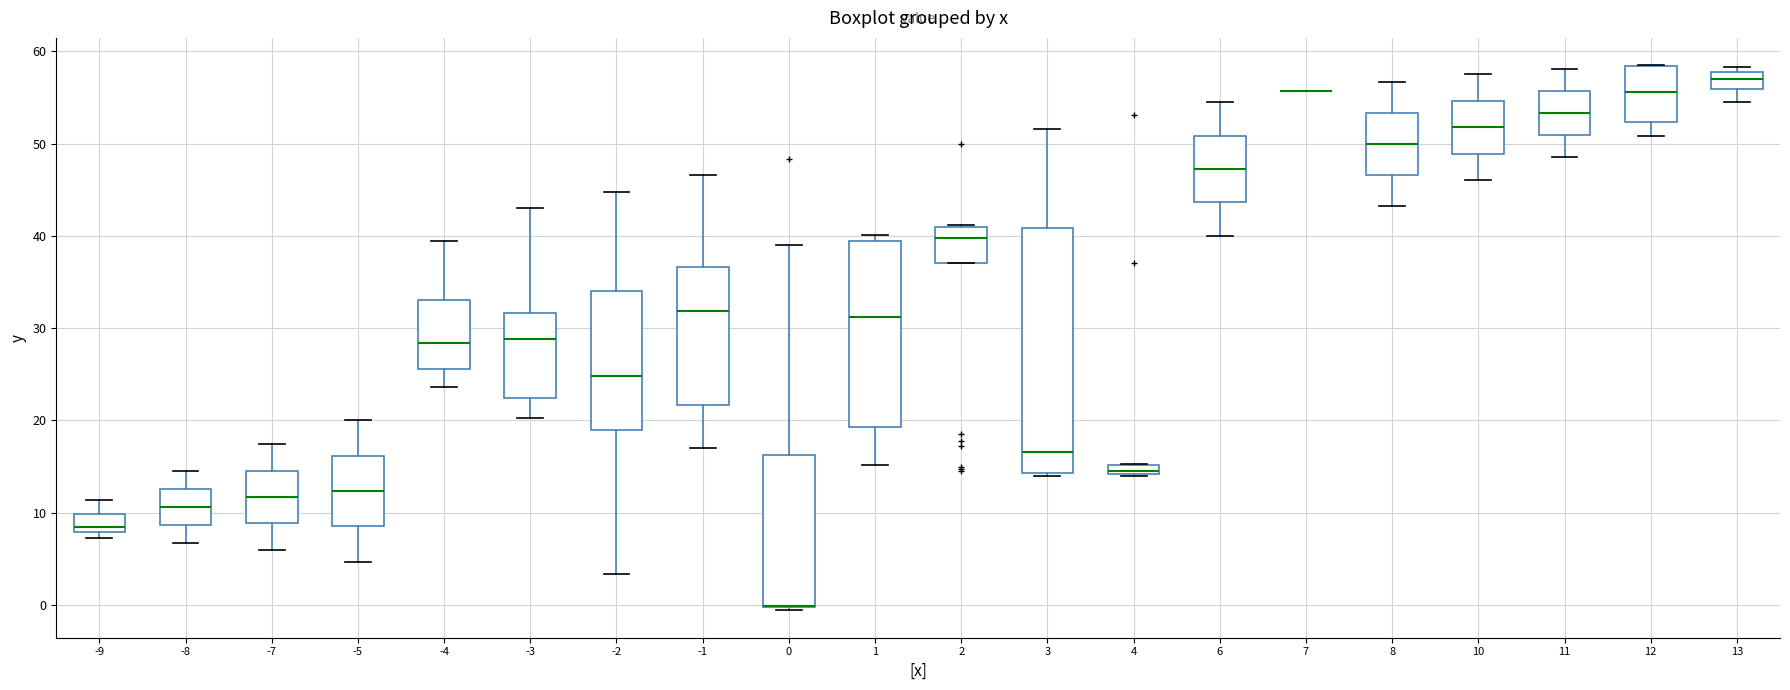

Where is the upper edge of the box at x = 10 on the y-axis? The values are not printed on the chart, so give them approximately, as read against the axis.

55